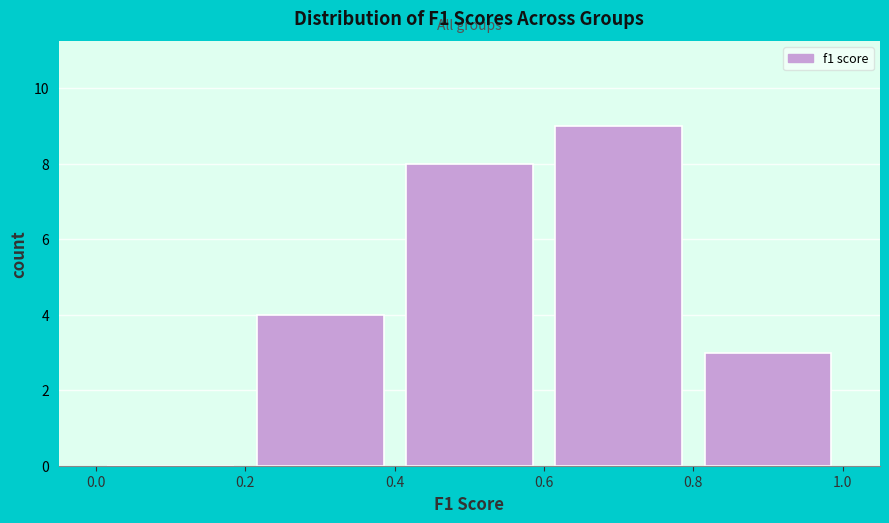

Reading left to right, list every bar in this chart as the range it spans on the x-axis followed by its height. The values are not printed on the chart, so give them approximately, as read against the axis.

0.0 to 0.2: 0
0.2 to 0.4: 4
0.4 to 0.6: 8
0.6 to 0.8: 9
0.8 to 1.0: 3